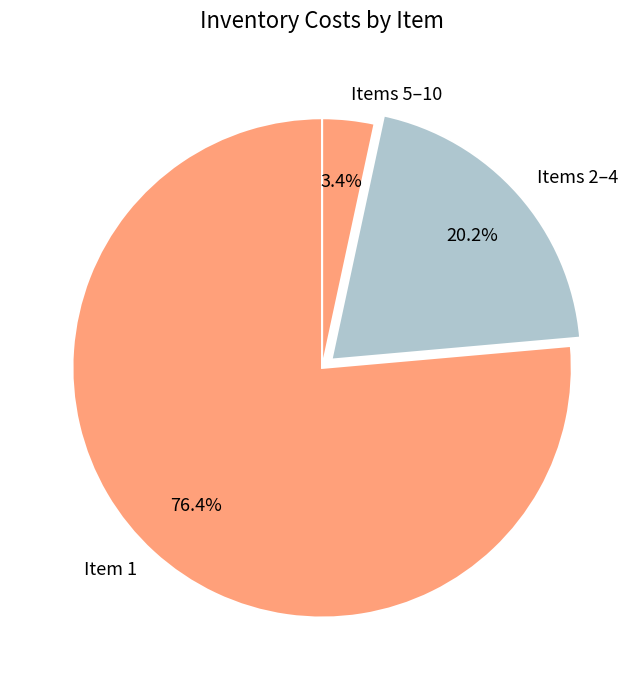

Between Items 5–10 and Items 2–4, which is larger?

Items 2–4